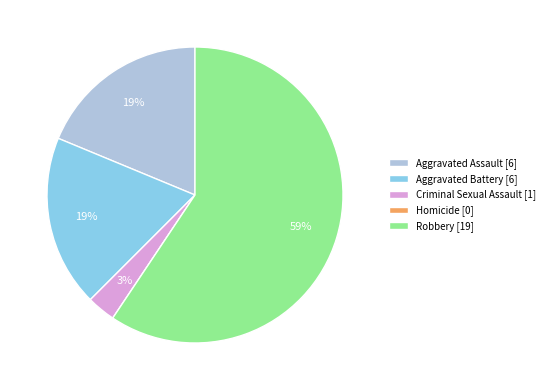

Which has a higher value, Aggravated Battery [6] or Robbery [19]?

Robbery [19]